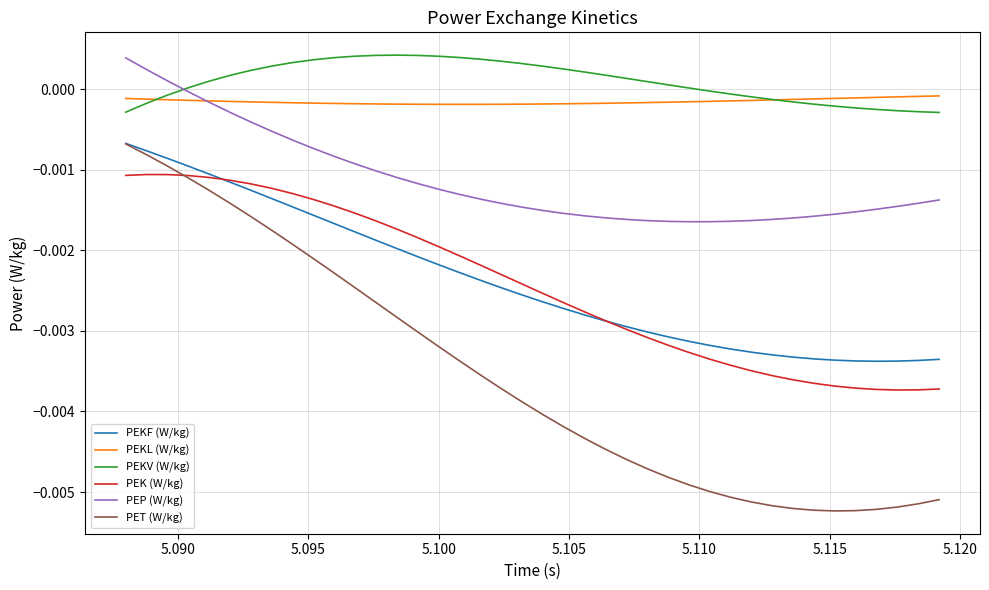

After their last crossing, which series has the higher values: PEKF (W/kg) or PEK (W/kg)?

PEKF (W/kg)